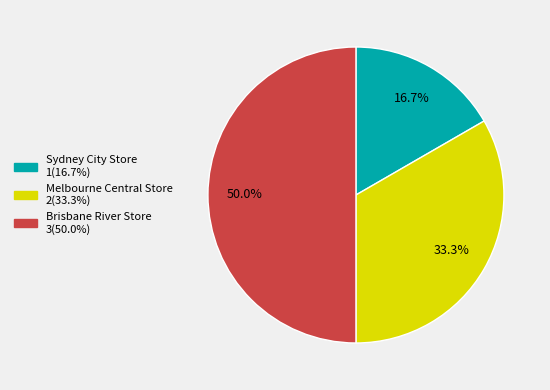

To the nearest percent, what is the difference between the Brisbane River Store and Sydney City Store slice percentages?

33%